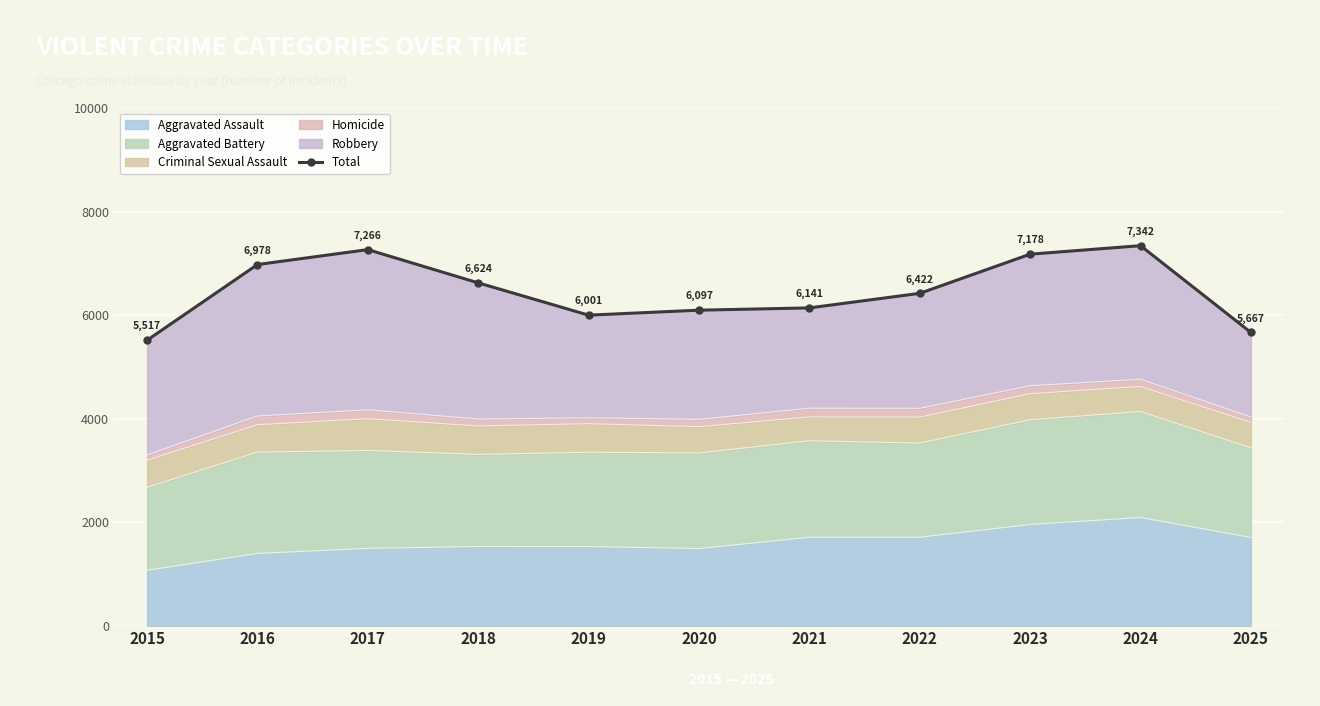

What is the difference between the second highest and minimum values?

1749